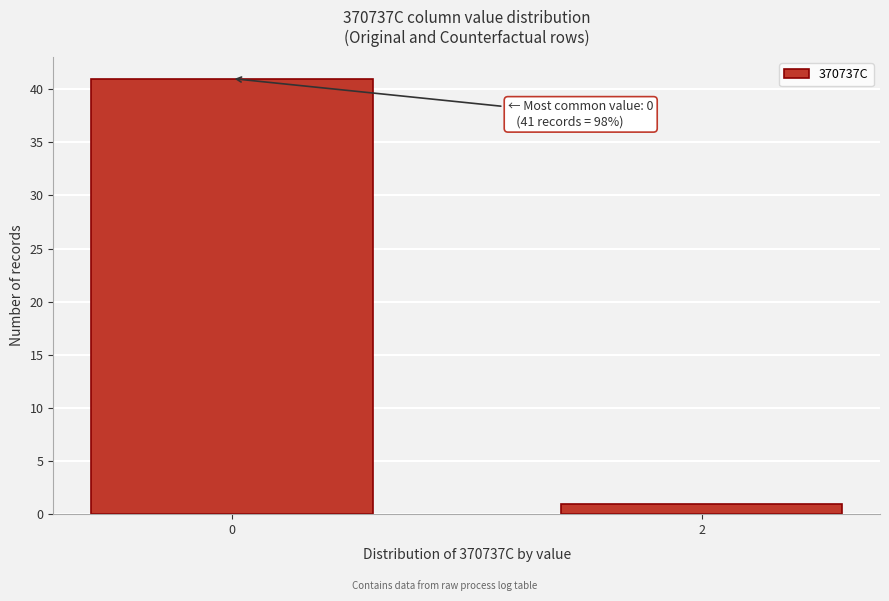

Reading left to right, what are all the values shown in this chart?

0=41	2=1